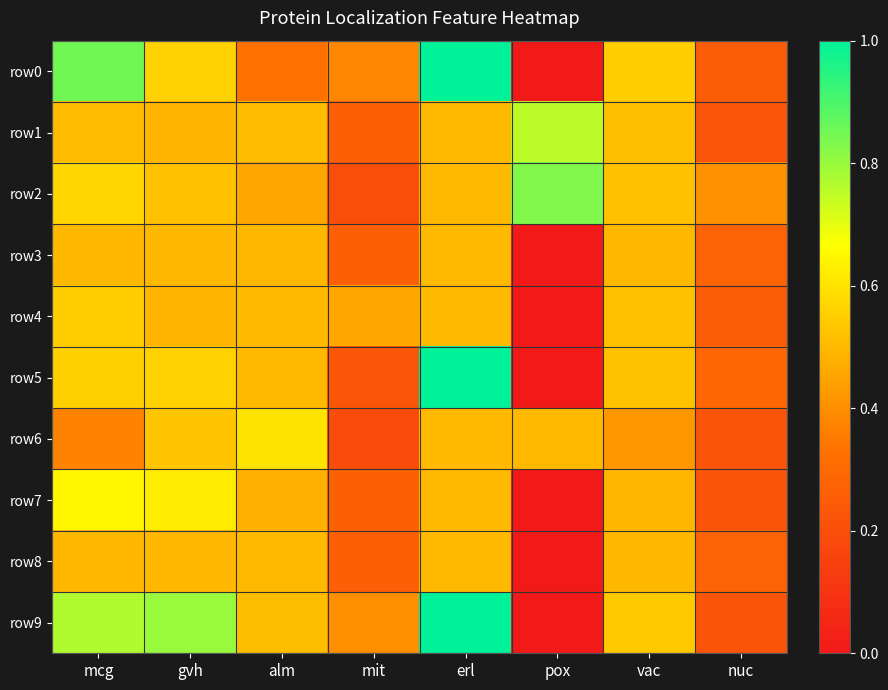

At which category does the chart reach its peak across all series?

erl